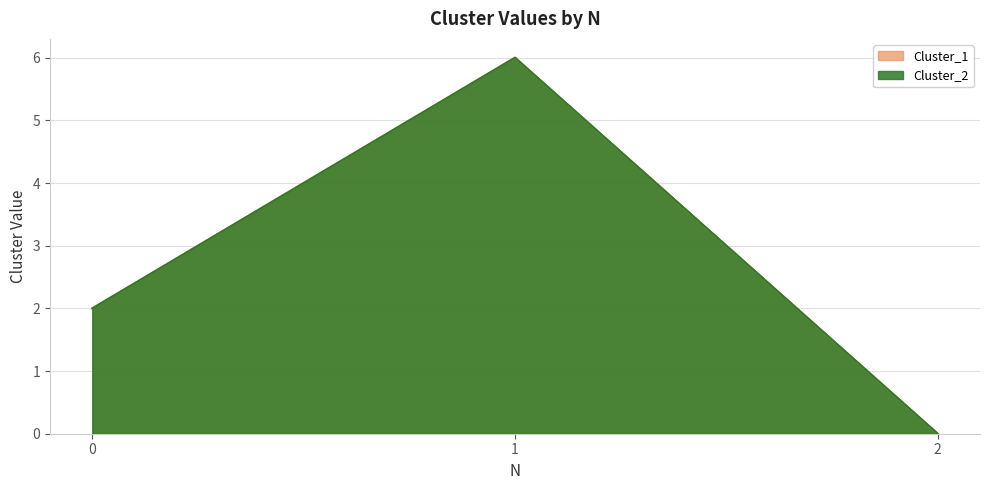

Which series has the largest range (max minus min)?

Cluster_1